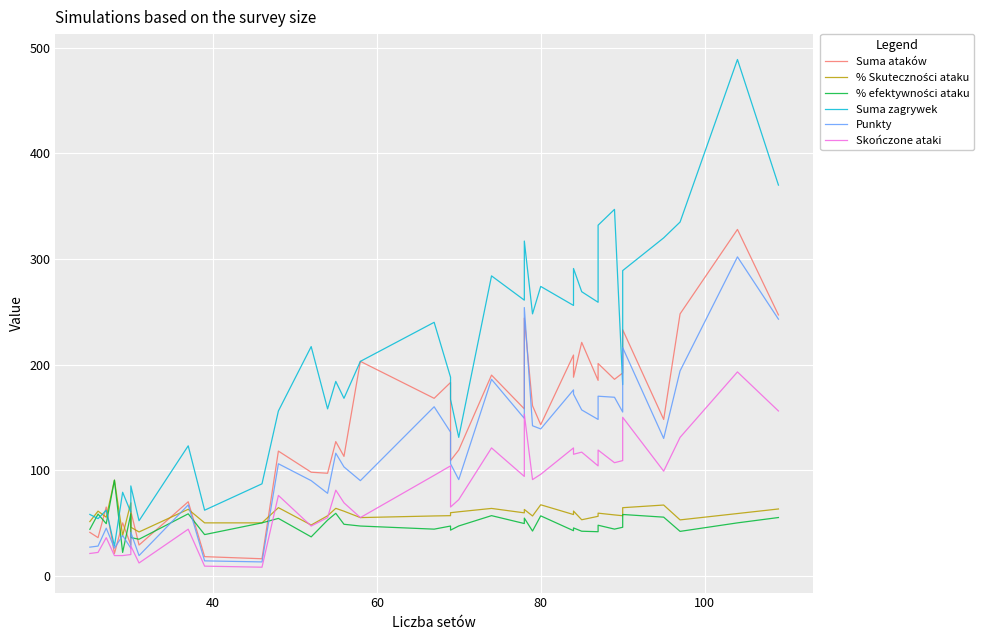

How many interior local valleys does the Suma zagrywek series have?

13